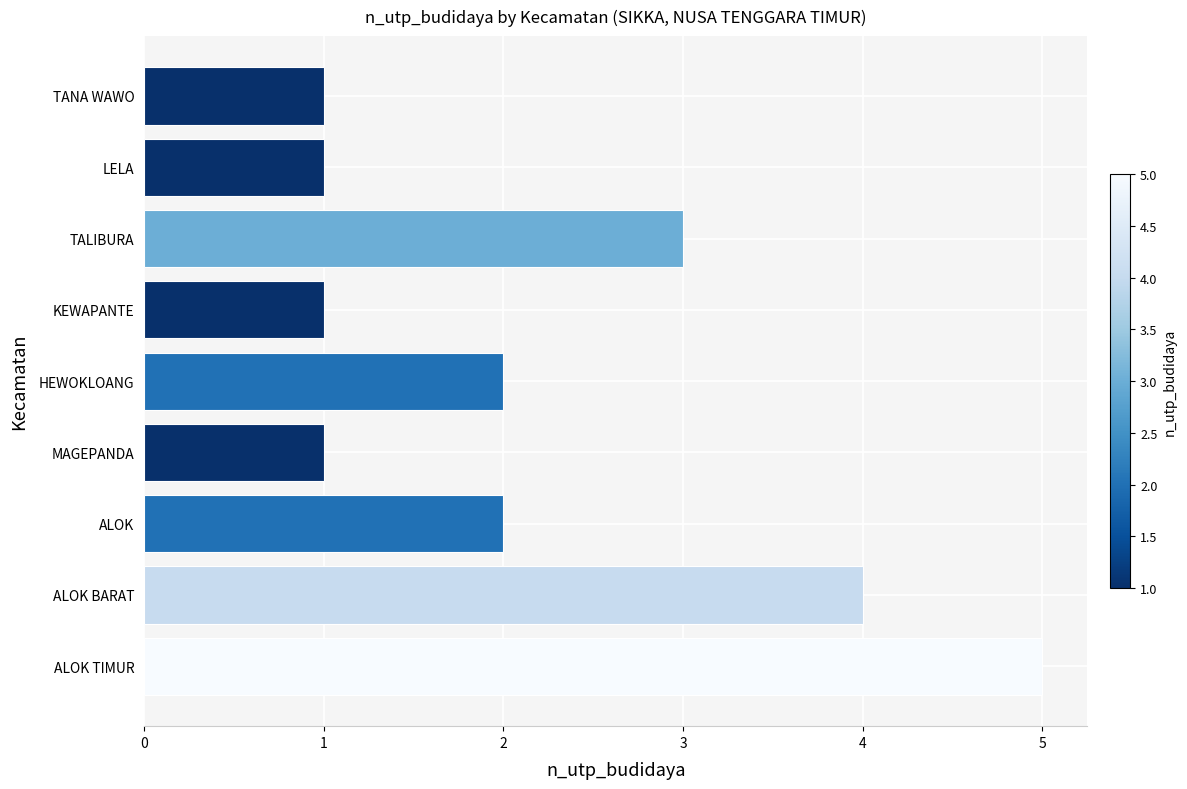

How many distinct data groups are displayed?

1